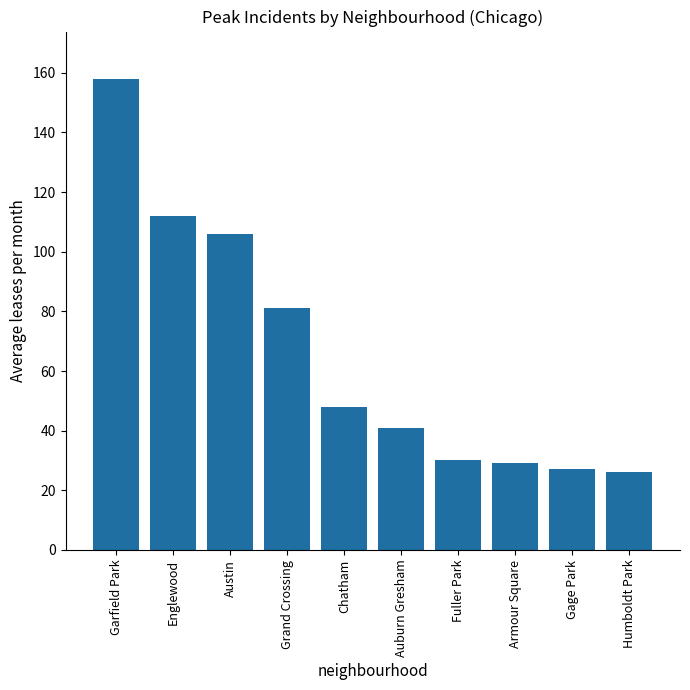

Which label corresponds to the largest value in the chart?

Garfield Park